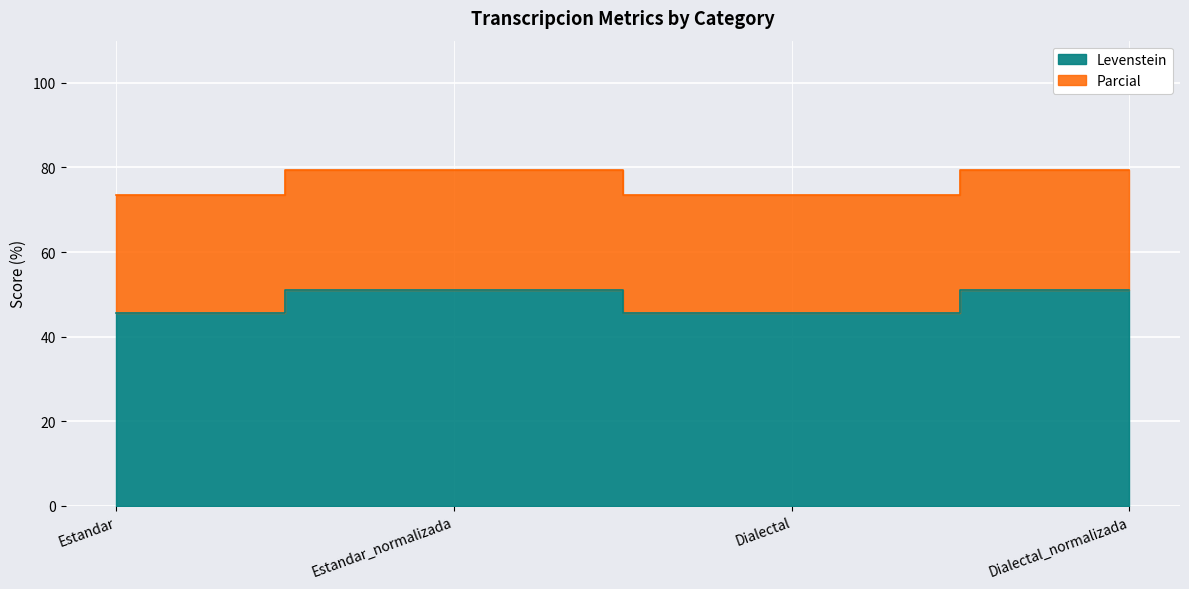

Which series has the widest spread of values?

Parcial